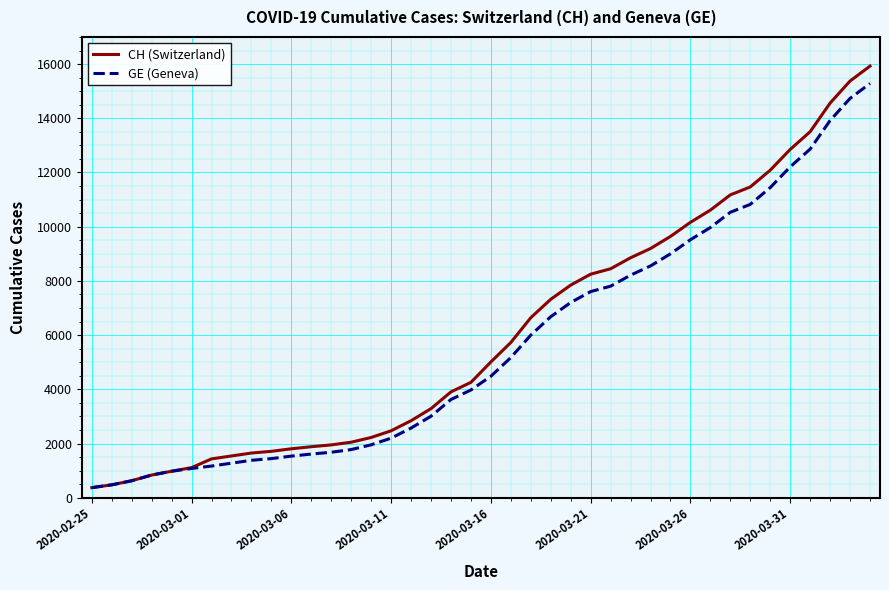

What is the maximum value shown in the chart?

15926